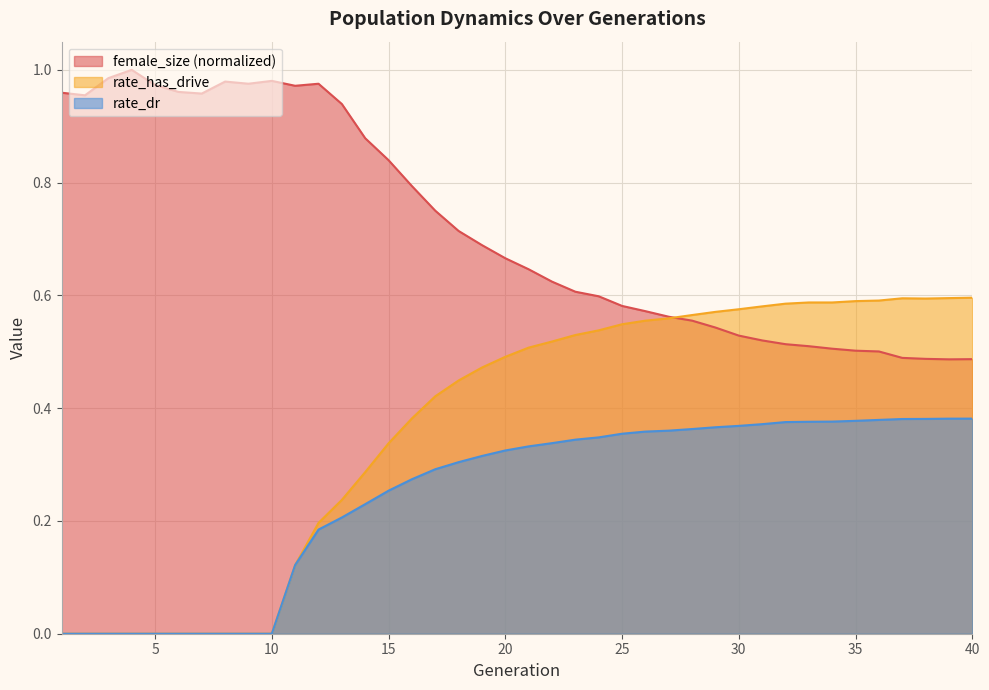

What are all the series names shown in the legend?

female_size (normalized), rate_has_drive, rate_dr